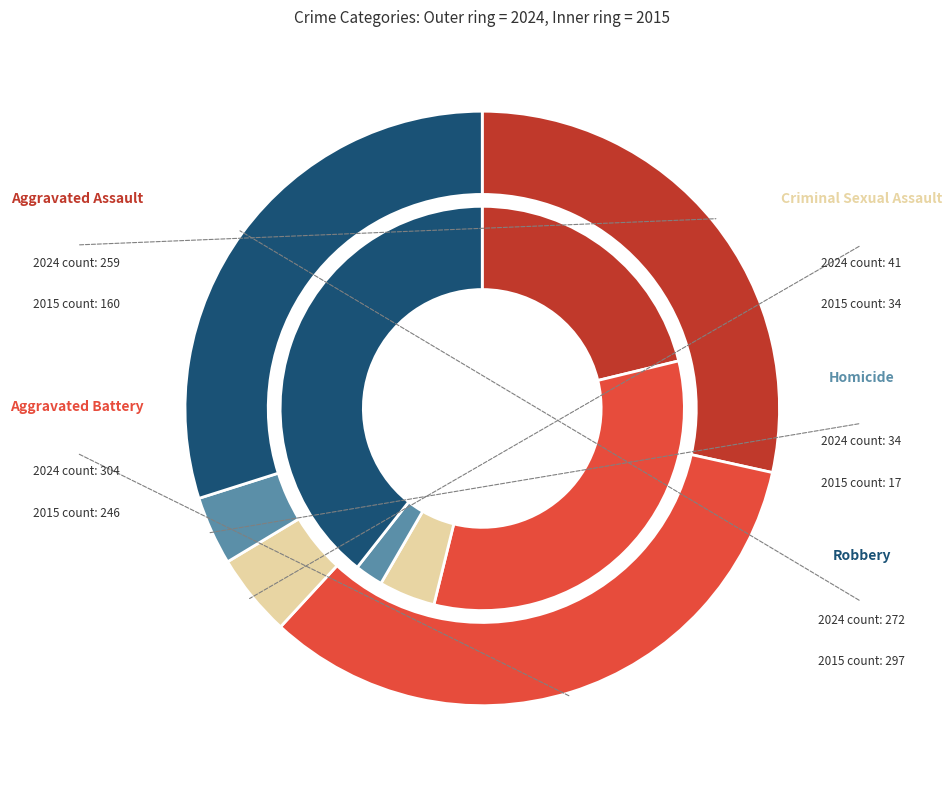

Count the number of slices in the pie.

5